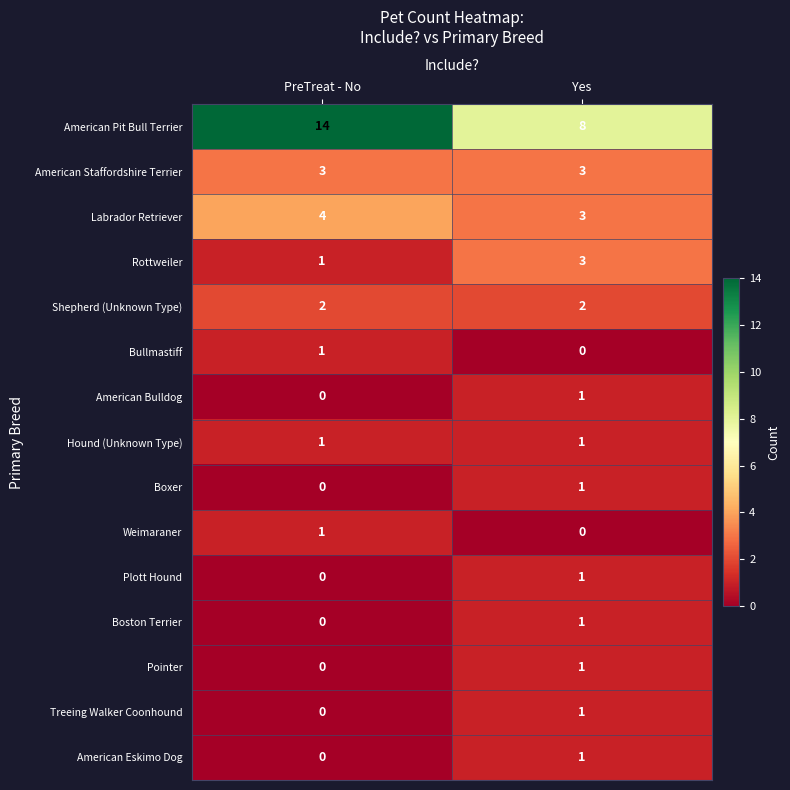

Is it true that Labrador Retriever equals 1 at PreTreat - No?

False